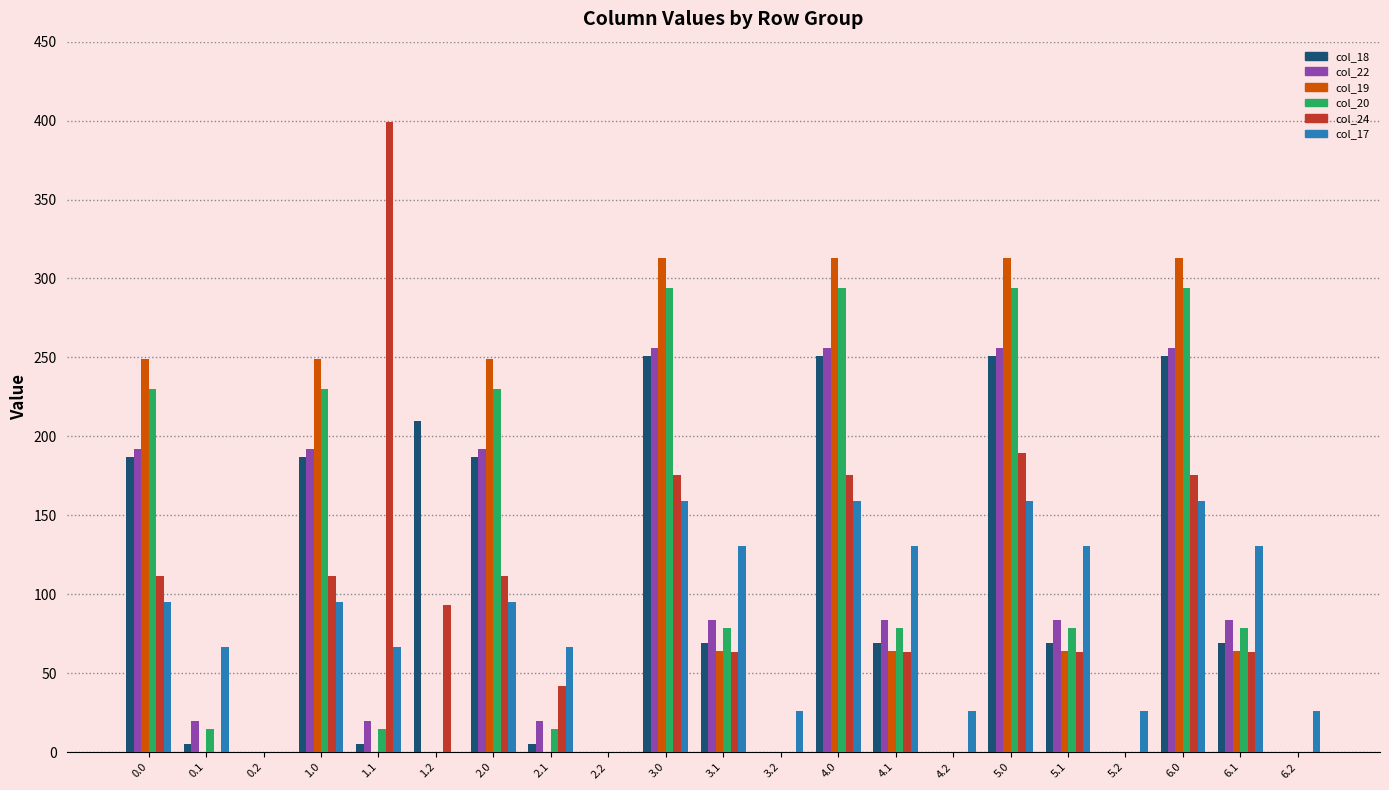

What is the maximum value shown in the chart?

399.4